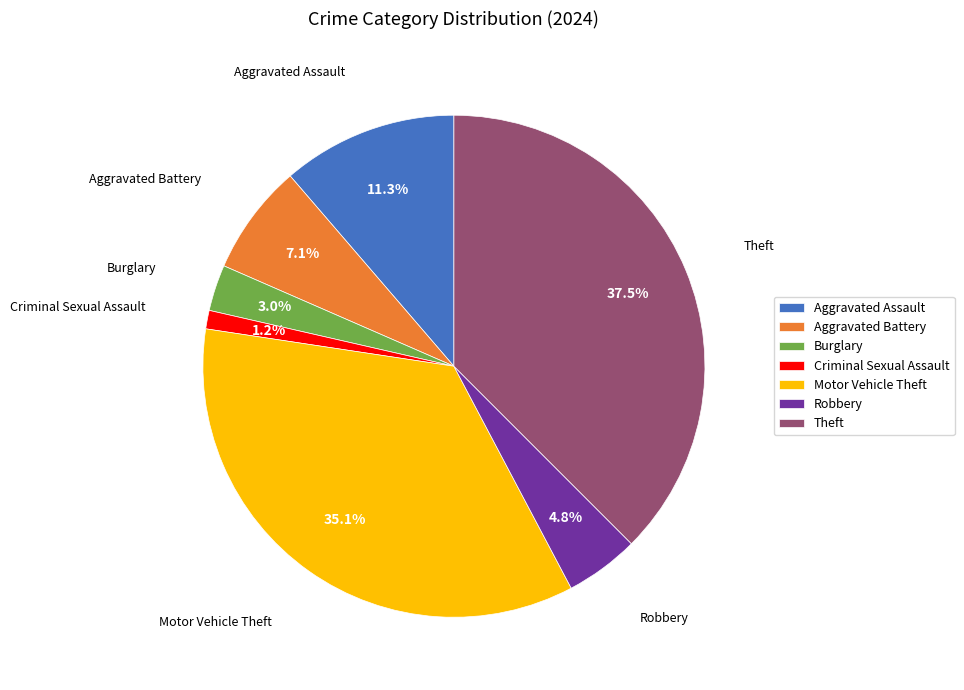

To the nearest percent, what is the difference between the Criminal Sexual Assault and Burglary slice percentages?

2%